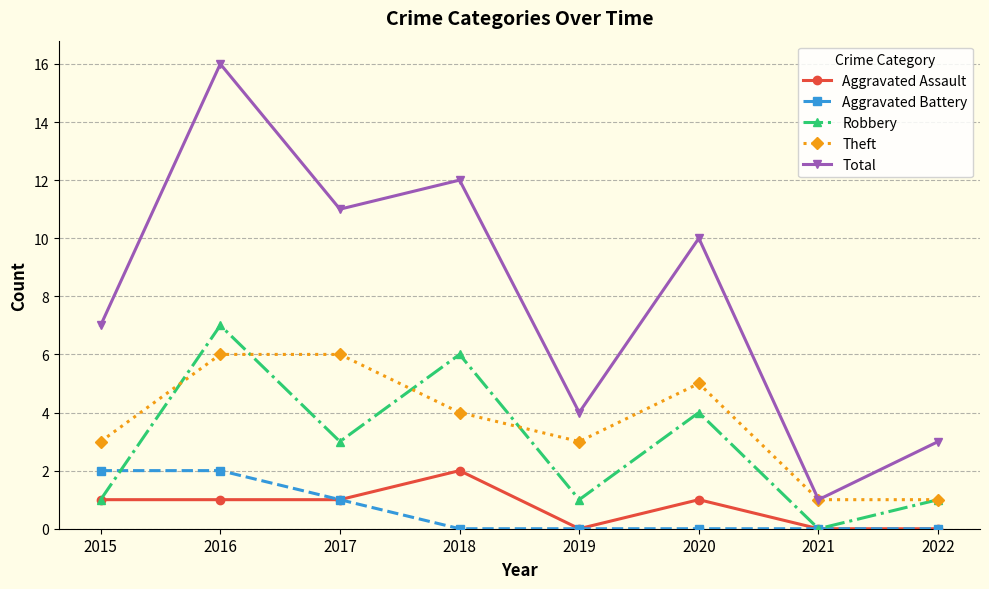

The Robbery series shows -4 at 2021. True or false?

False